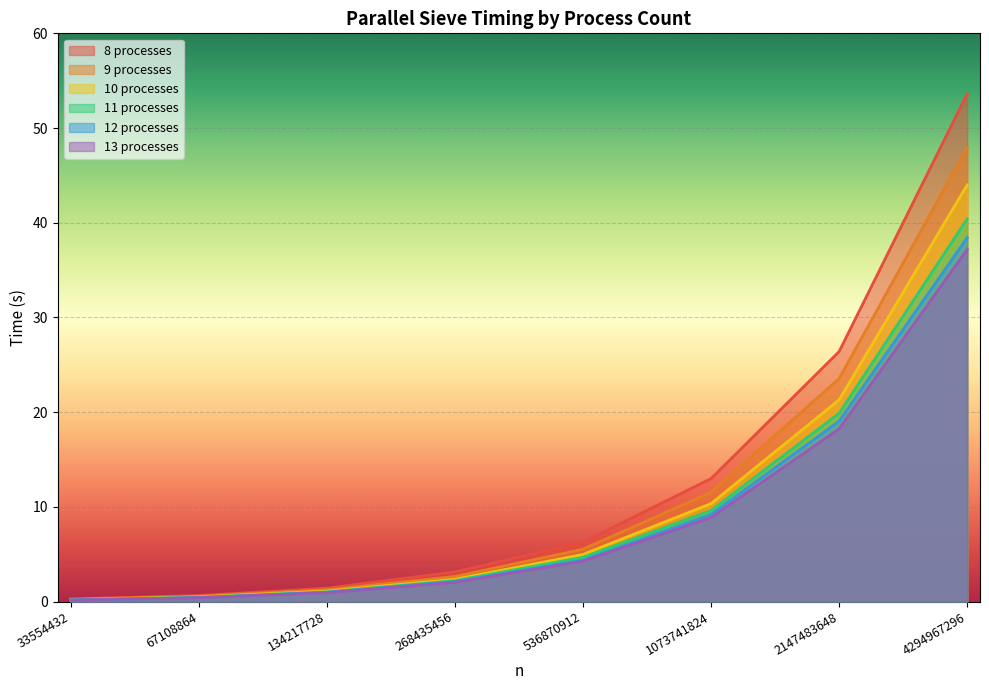

What is the difference between the 10 processes values at 4294967296 and 67108864?

43.5